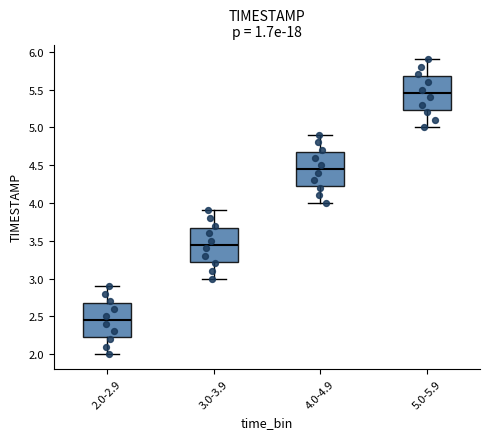

Where does the upper whisker of the box for 4.0-4.9 end on the y-axis? The values are not printed on the chart, so give them approximately, as read against the axis.

4.90